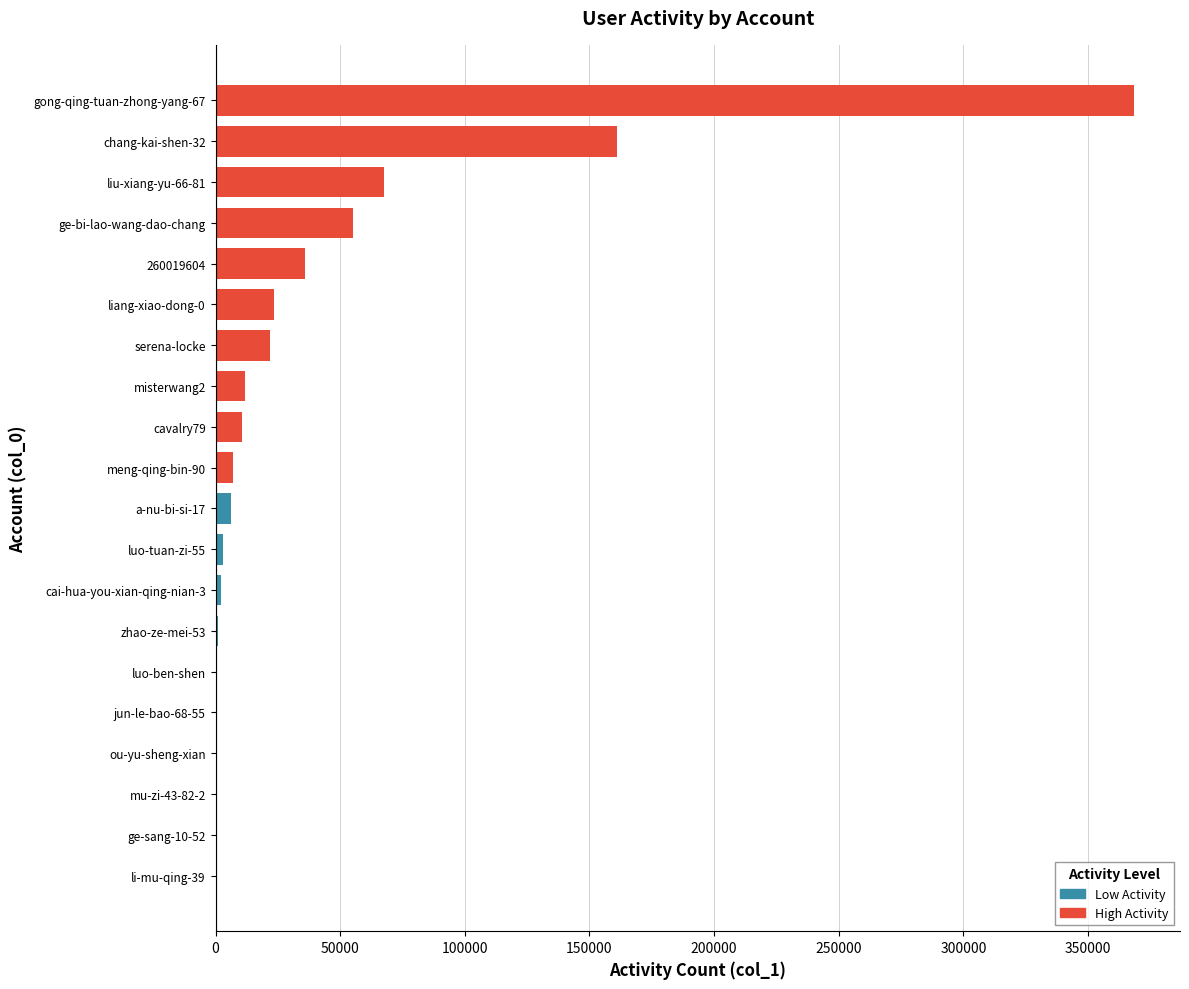

What is the sum of all values?

775882